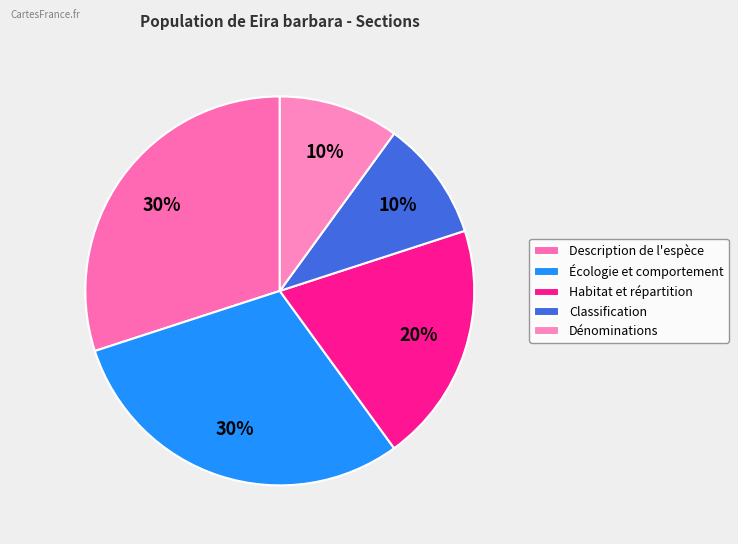

The Habitat et répartition slice represents 20% of the pie. True or false?

True